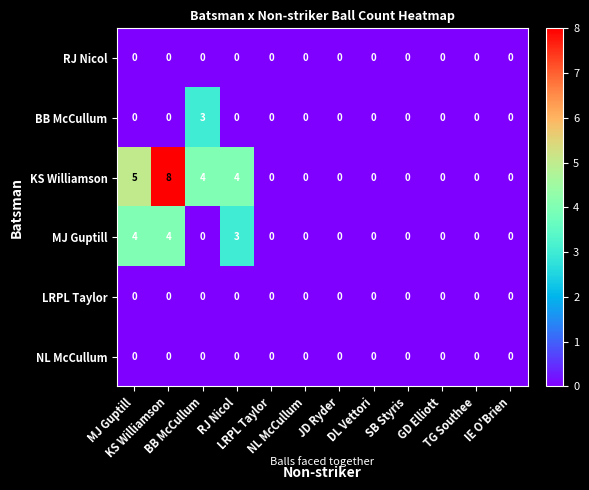

Reading left to right, list all the values displayed in this chart.

RJ Nicol: MJ Guptill=0	KS Williamson=0	BB McCullum=0	RJ Nicol=0	LRPL Taylor=0	NL McCullum=0	JD Ryder=0	DL Vettori=0	SB Styris=0	GD Elliott=0	TG Southee=0	IE O'Brien=0
BB McCullum: MJ Guptill=0	KS Williamson=0	BB McCullum=3	RJ Nicol=0	LRPL Taylor=0	NL McCullum=0	JD Ryder=0	DL Vettori=0	SB Styris=0	GD Elliott=0	TG Southee=0	IE O'Brien=0
KS Williamson: MJ Guptill=5	KS Williamson=8	BB McCullum=4	RJ Nicol=4	LRPL Taylor=0	NL McCullum=0	JD Ryder=0	DL Vettori=0	SB Styris=0	GD Elliott=0	TG Southee=0	IE O'Brien=0
MJ Guptill: MJ Guptill=4	KS Williamson=4	BB McCullum=0	RJ Nicol=3	LRPL Taylor=0	NL McCullum=0	JD Ryder=0	DL Vettori=0	SB Styris=0	GD Elliott=0	TG Southee=0	IE O'Brien=0
LRPL Taylor: MJ Guptill=0	KS Williamson=0	BB McCullum=0	RJ Nicol=0	LRPL Taylor=0	NL McCullum=0	JD Ryder=0	DL Vettori=0	SB Styris=0	GD Elliott=0	TG Southee=0	IE O'Brien=0
NL McCullum: MJ Guptill=0	KS Williamson=0	BB McCullum=0	RJ Nicol=0	LRPL Taylor=0	NL McCullum=0	JD Ryder=0	DL Vettori=0	SB Styris=0	GD Elliott=0	TG Southee=0	IE O'Brien=0